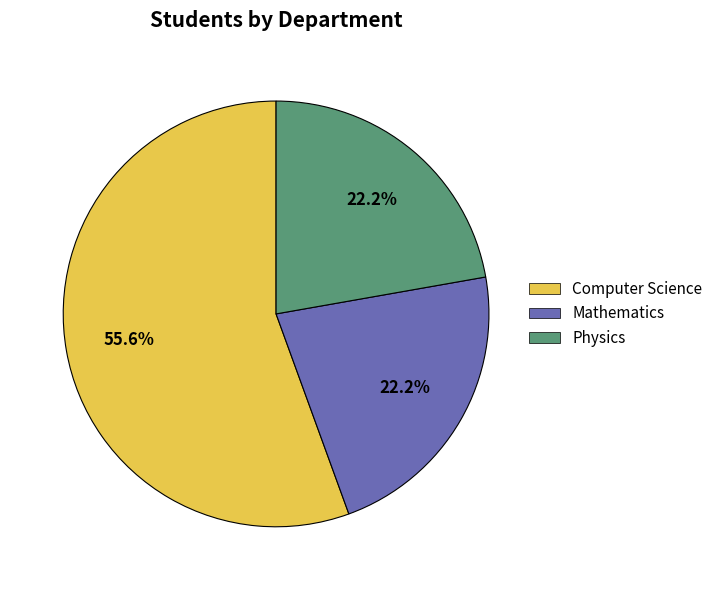

Which has a higher value, Computer Science or Physics?

Computer Science